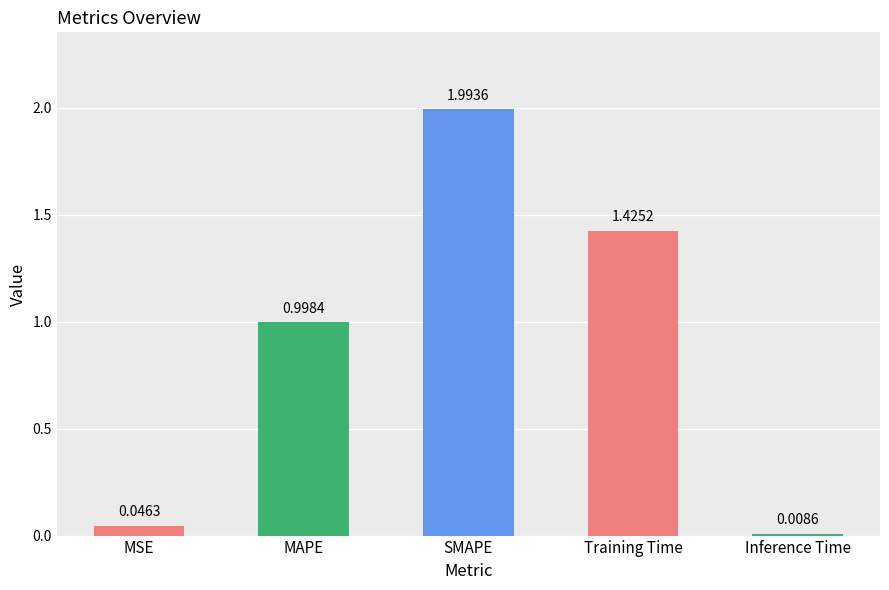

What is the label of the 1st bar from the right?

Inference Time